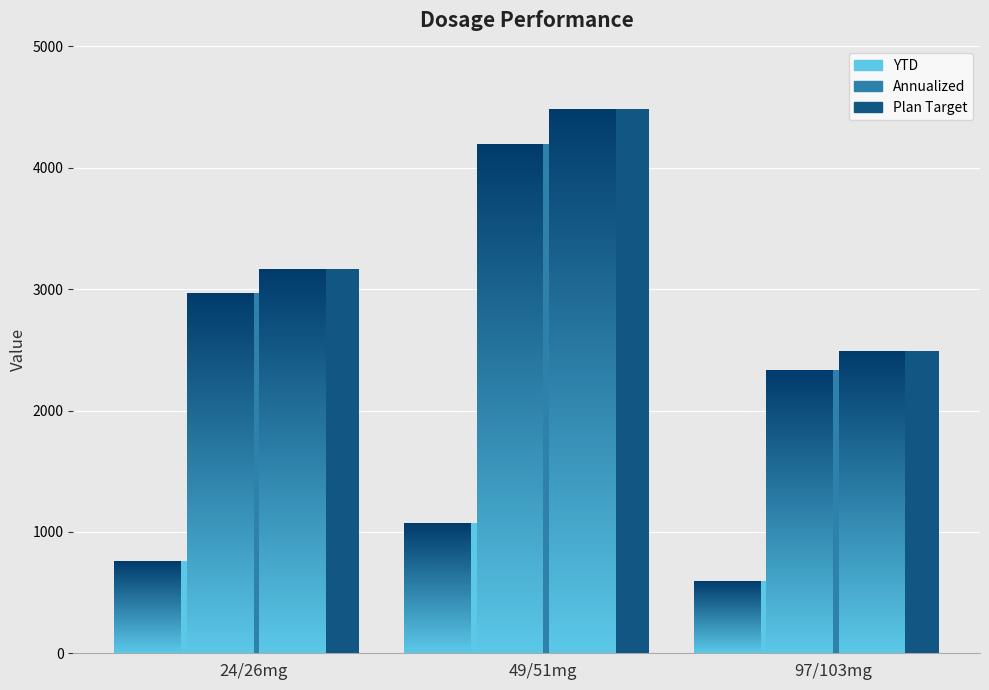

What is the value of the Plan Target bar at the 3rd from the left?

2488